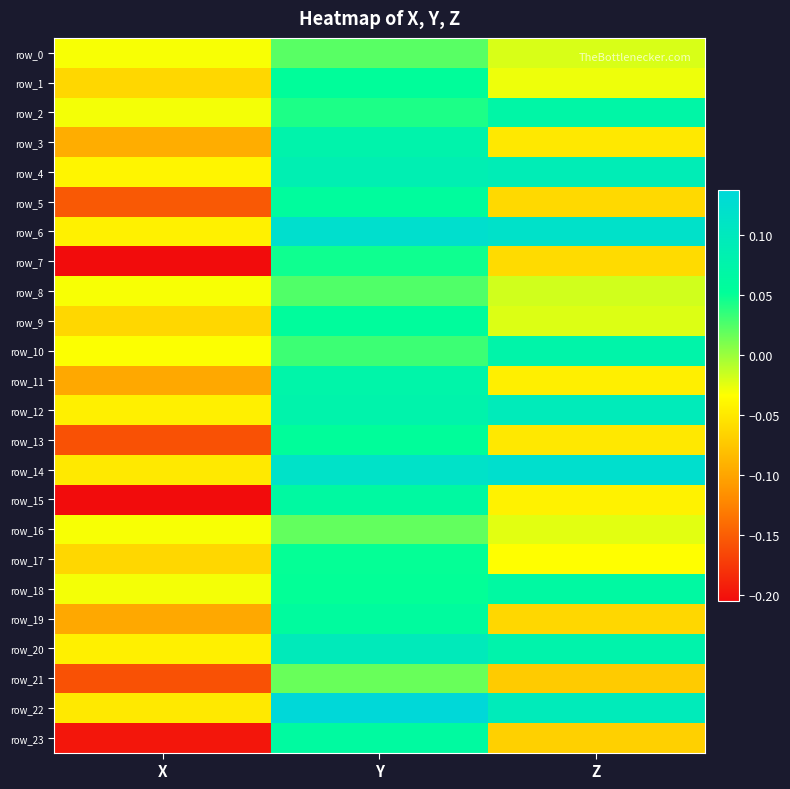

True or false: row_13 has a value of 0.1 at Y.

True